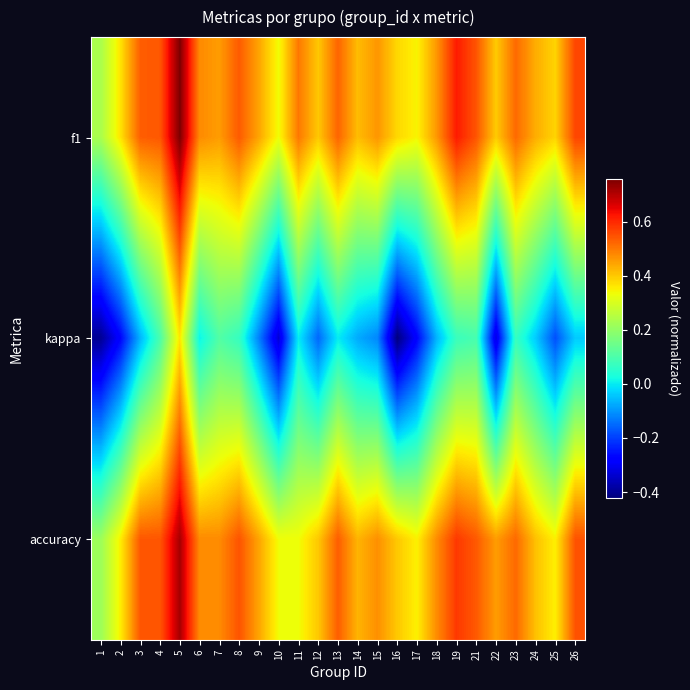

Count the number of categories in the chart.

25